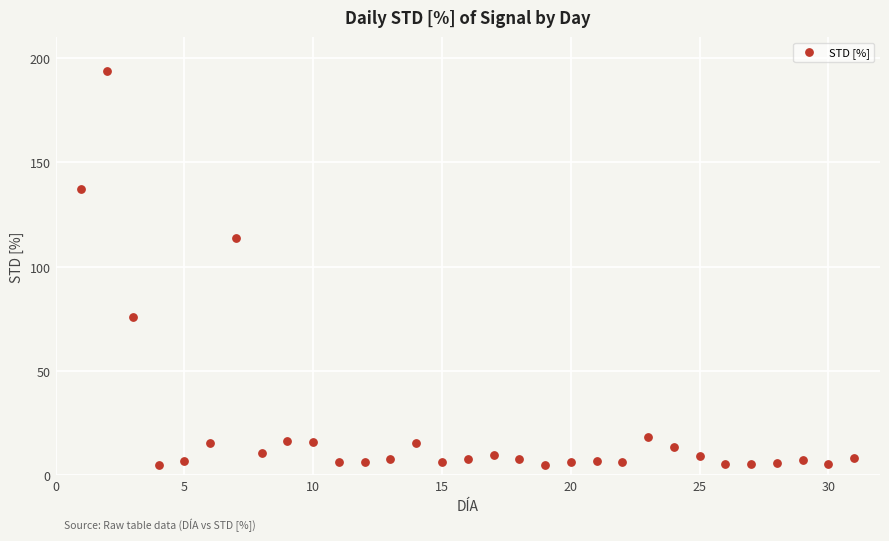

What Y value in the scatter plot is closest to 99?

113.8